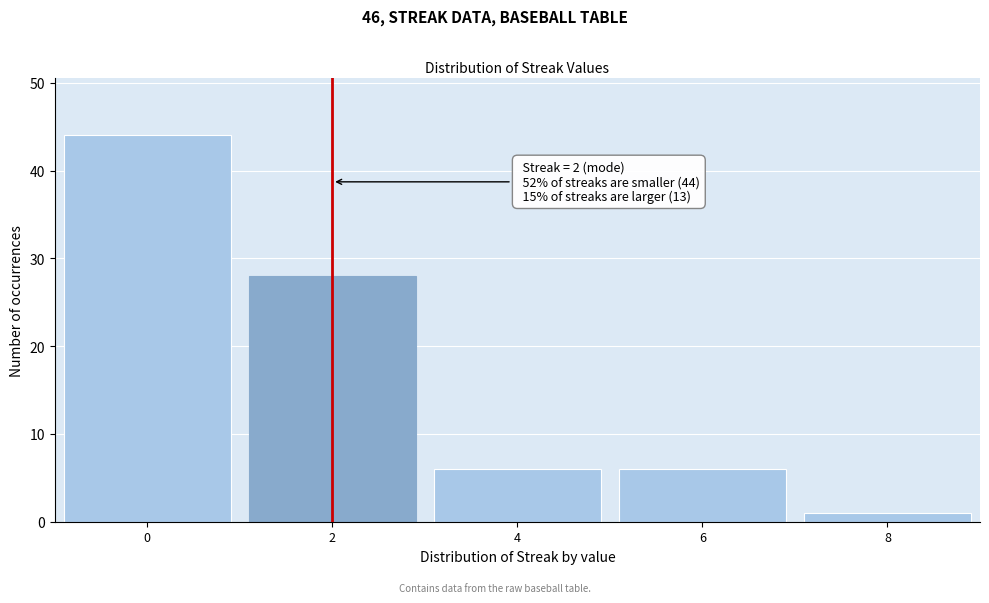

Which range on the x-axis has the tallest bar?

-1 to 1